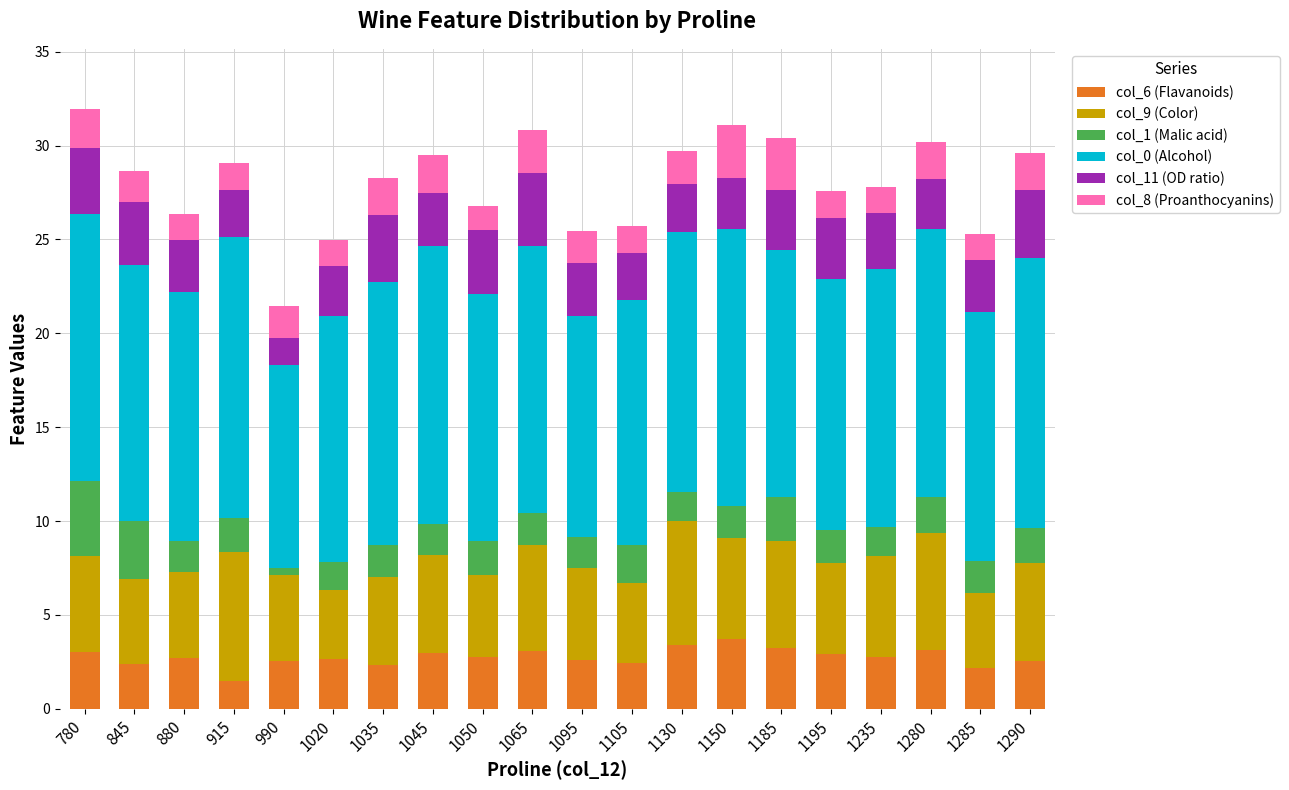

What is the sum of all col_6 (Flavanoids) values?

54.8